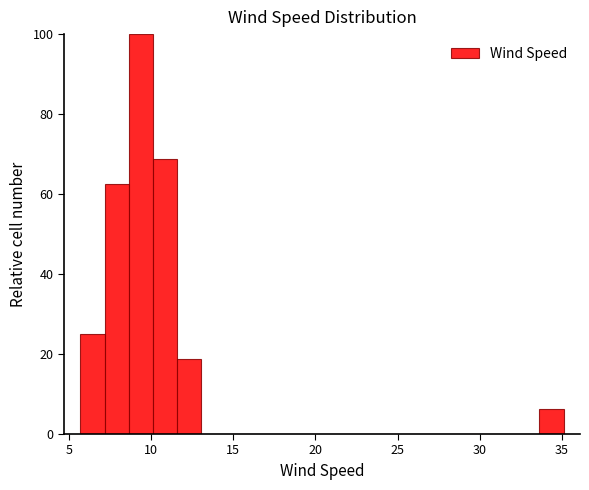

Read against the x-axis, roughly where is the centre of the tallest bar?

9.5